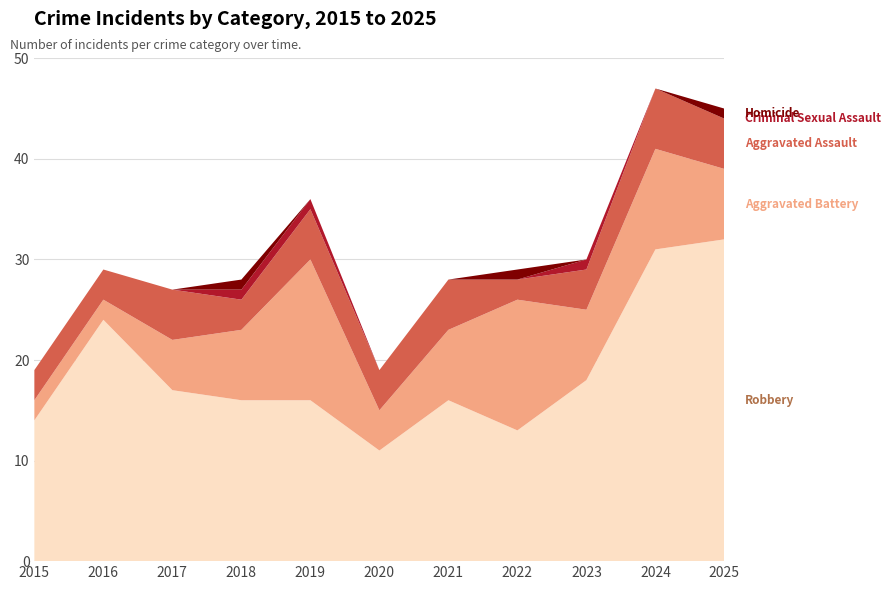

Reading left to right, what are all the values shown in this chart?

Robbery: 2015=14	2016=24	2017=17	2018=16	2019=16	2020=11	2021=16	2022=13	2023=18	2024=31	2025=32
Aggravated Battery: 2015=2	2016=2	2017=5	2018=7	2019=14	2020=4	2021=7	2022=13	2023=7	2024=10	2025=7
Aggravated Assault: 2015=3	2016=3	2017=5	2018=3	2019=5	2020=4	2021=5	2022=2	2023=4	2024=6	2025=5
Criminal Sexual Assault: 2015=0	2016=0	2017=0	2018=1	2019=1	2020=0	2021=0	2022=0	2023=1	2024=0	2025=0
Homicide: 2015=0	2016=0	2017=0	2018=1	2019=0	2020=0	2021=0	2022=1	2023=0	2024=0	2025=1